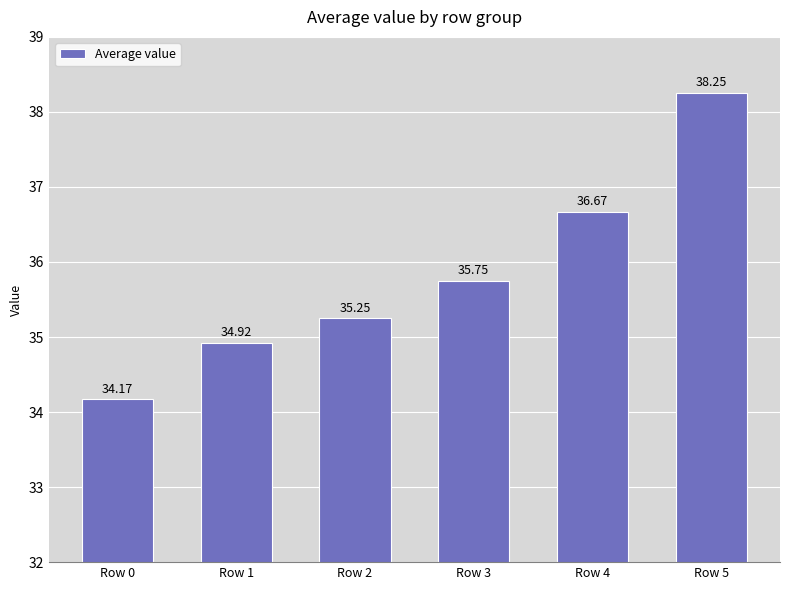

Rank the categories by value from highest to lowest.

Row 5, Row 4, Row 3, Row 2, Row 1, Row 0